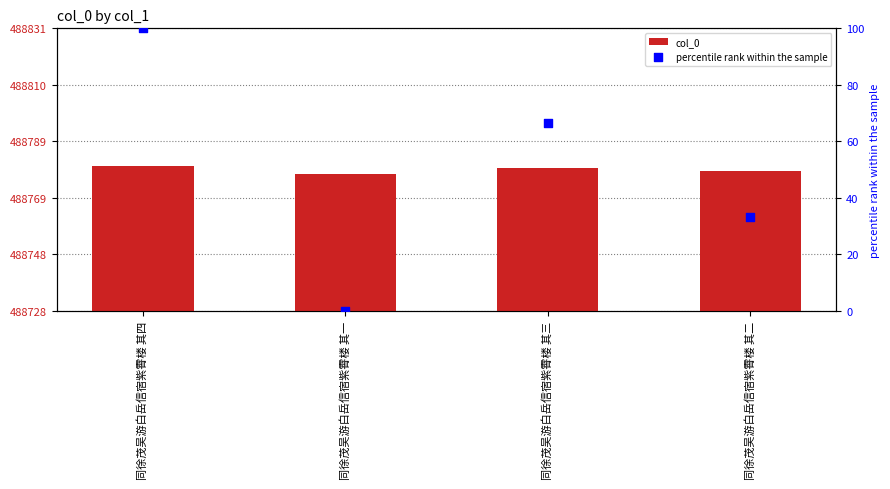

Is the value of percentile rank within the sample at 同徐茂吴游白岳信宿紫霄楼 其一 greater than the value of col_0 at 同徐茂吴游白岳信宿紫霄楼 其四?

No